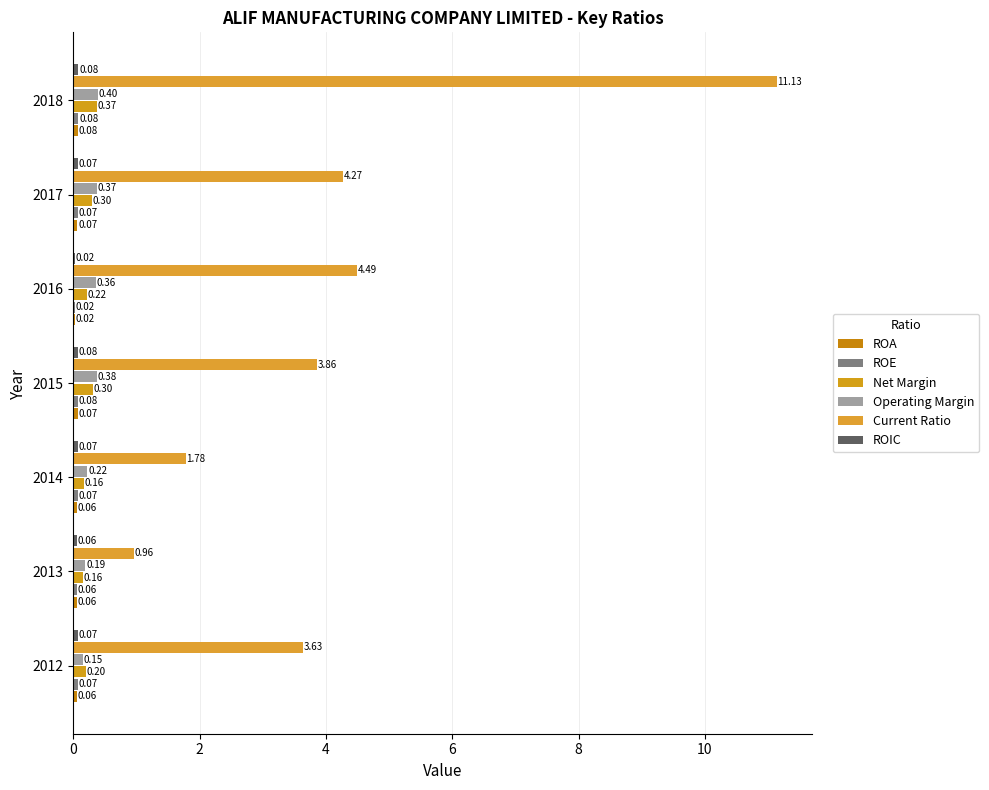

At how many categories does at least one series exceed 3?

5